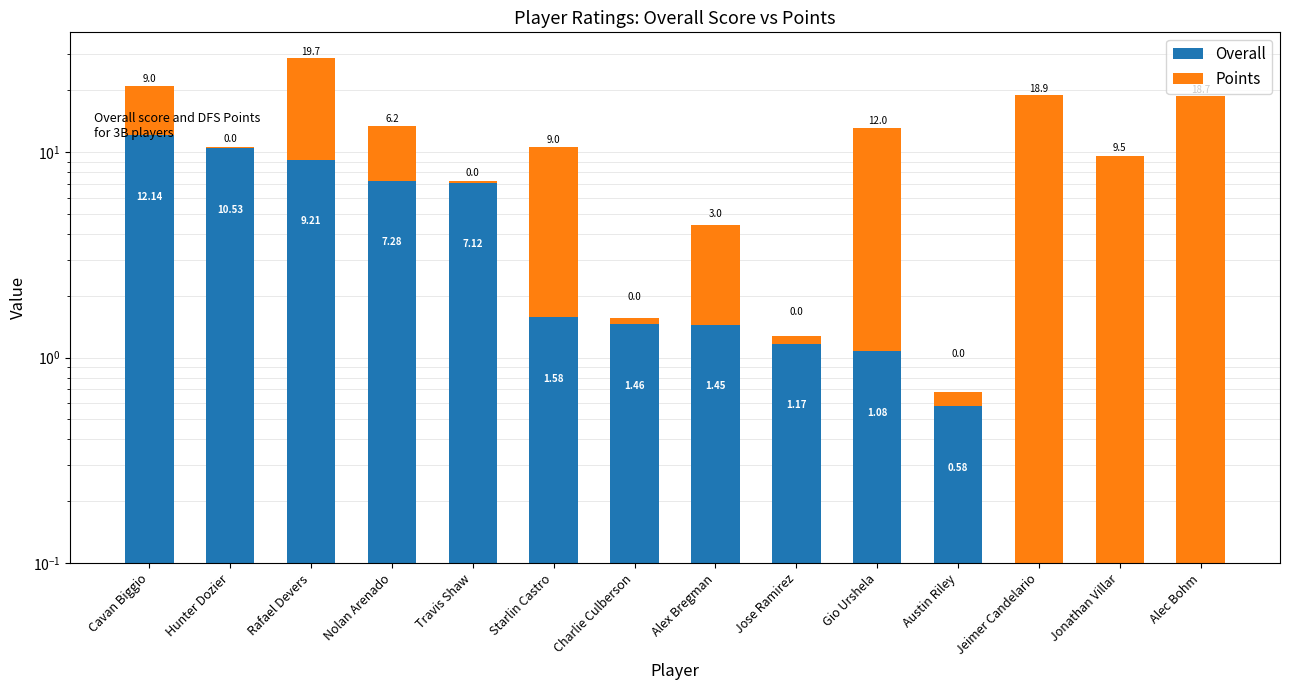

Where is Overall nearest to the value 6?

Travis Shaw